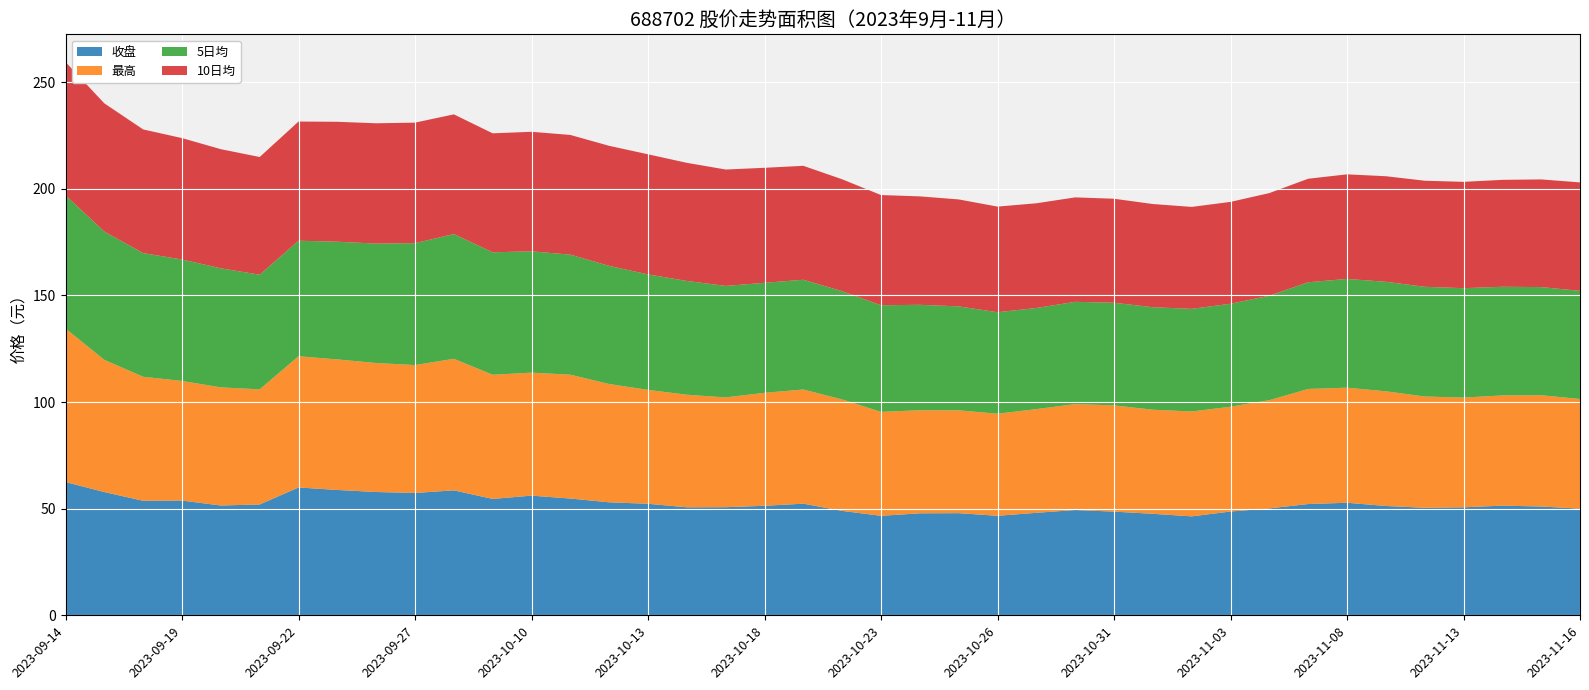

Reading left to right, list all the values displayed in this chart.

收盘: 2023-09-14=62.5	2023-09-15=57.8	2023-09-18=53.7	2023-09-19=53.8	2023-09-20=51.5	2023-09-21=52.0	2023-09-22=60.0	2023-09-25=58.8	2023-09-26=57.8	2023-09-27=57.4	2023-09-28=58.6	2023-10-09=54.6	2023-10-10=56.1	2023-10-11=54.8	2023-10-12=53.0	2023-10-13=52.3	2023-10-16=50.6	2023-10-17=50.7	2023-10-18=51.4	2023-10-19=52.4	2023-10-20=49.0	2023-10-23=46.7	2023-10-24=47.8	2023-10-25=47.9	2023-10-26=46.7	2023-10-27=48.1	2023-10-30=49.4	2023-10-31=48.6	2023-11-01=47.6	2023-11-02=46.4	2023-11-03=48.7	2023-11-06=50.1	2023-11-07=52.2	2023-11-08=52.8	2023-11-09=51.3	2023-11-10=50.4	2023-11-13=50.6	2023-11-14=51.4	2023-11-15=51.0	2023-11-16=50.0
最高: 2023-09-14=72.0	2023-09-15=62.0	2023-09-18=58.2	2023-09-19=56.1	2023-09-20=55.4	2023-09-21=54.0	2023-09-22=61.5	2023-09-25=61.2	2023-09-26=60.5	2023-09-27=60.0	2023-09-28=61.7	2023-10-09=58.2	2023-10-10=57.7	2023-10-11=58.1	2023-10-12=55.5	2023-10-13=53.4	2023-10-16=52.8	2023-10-17=51.5	2023-10-18=53.0	2023-10-19=53.5	2023-10-20=52.2	2023-10-23=48.7	2023-10-24=48.4	2023-10-25=48.2	2023-10-26=47.9	2023-10-27=48.6	2023-10-30=49.7	2023-10-31=49.8	2023-11-01=48.8	2023-11-02=49.2	2023-11-03=49.1	2023-11-06=50.8	2023-11-07=54.0	2023-11-08=54.0	2023-11-09=53.8	2023-11-10=52.2	2023-11-13=51.5	2023-11-14=51.7	2023-11-15=52.2	2023-11-16=51.4
5日均: 2023-09-14=62.5	2023-09-15=60.1	2023-09-18=58.0	2023-09-19=57.0	2023-09-20=55.9	2023-09-21=53.8	2023-09-22=54.2	2023-09-25=55.2	2023-09-26=56.0	2023-09-27=57.2	2023-09-28=58.5	2023-10-09=57.4	2023-10-10=56.9	2023-10-11=56.3	2023-10-12=55.4	2023-10-13=54.1	2023-10-16=53.4	2023-10-17=52.3	2023-10-18=51.6	2023-10-19=51.5	2023-10-20=50.8	2023-10-23=50.0	2023-10-24=49.4	2023-10-25=48.7	2023-10-26=47.6	2023-10-27=47.4	2023-10-30=48.0	2023-10-31=48.1	2023-11-01=48.1	2023-11-02=48.1	2023-11-03=48.3	2023-11-06=49.0	2023-11-07=50.0	2023-11-08=51.0	2023-11-09=51.4	2023-11-10=51.5	2023-11-13=51.3	2023-11-14=51.0	2023-11-15=50.7	2023-11-16=50.7
10日均: 2023-09-14=62.5	2023-09-15=60.1	2023-09-18=58.0	2023-09-19=57.0	2023-09-20=55.9	2023-09-21=55.2	2023-09-22=55.9	2023-09-25=56.2	2023-09-26=56.4	2023-09-27=56.5	2023-09-28=56.1	2023-10-09=55.8	2023-10-10=56.0	2023-10-11=56.1	2023-10-12=56.3	2023-10-13=56.3	2023-10-16=55.4	2023-10-17=54.6	2023-10-18=53.9	2023-10-19=53.4	2023-10-20=52.5	2023-10-23=51.7	2023-10-24=50.9	2023-10-25=50.2	2023-10-26=49.5	2023-10-27=49.1	2023-10-30=49.0	2023-10-31=48.8	2023-11-01=48.4	2023-11-02=47.8	2023-11-03=47.8	2023-11-06=48.1	2023-11-07=48.6	2023-11-08=49.0	2023-11-09=49.5	2023-11-10=49.8	2023-11-13=49.9	2023-11-14=50.1	2023-11-15=50.5	2023-11-16=50.9